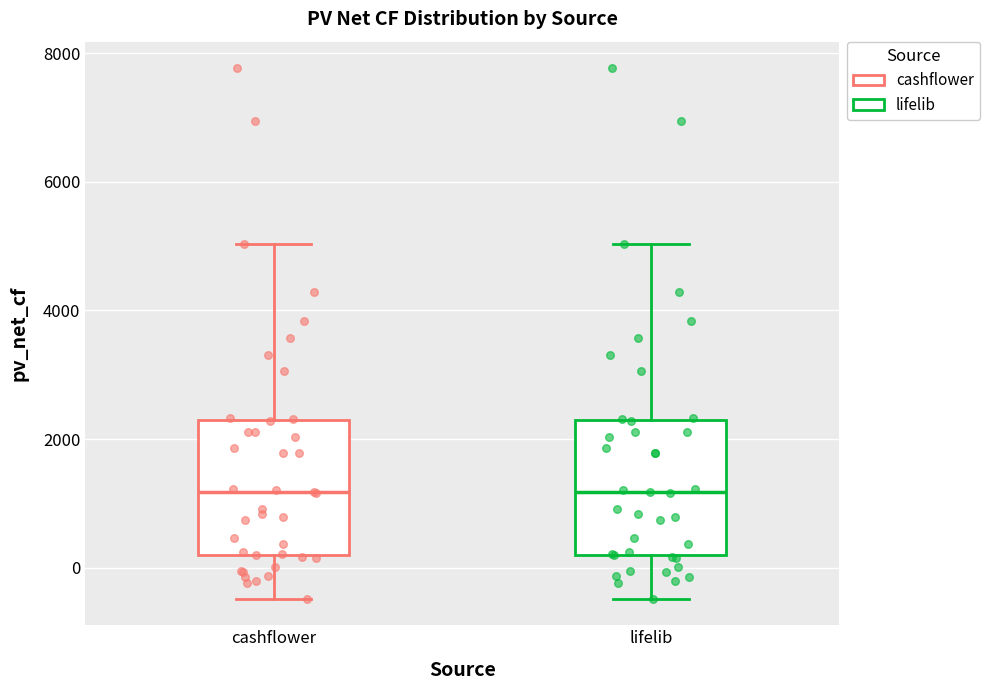

Reading left to right, read every box against the y-axis: the position of its median line, the range the box covers, and the ends of its whiskers. The values are not printed on the chart, so give them approximately, as read against the axis.

cashflower: median 1200, box 200 to 2200, whiskers -400 to 5000
lifelib: median 1200, box 200 to 2200, whiskers -400 to 5000